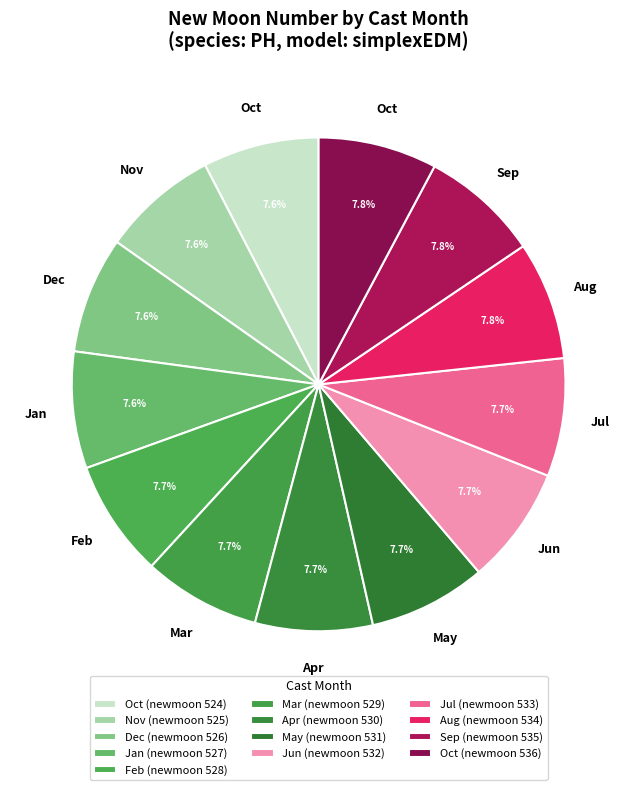

Does any single category account for the majority?

No